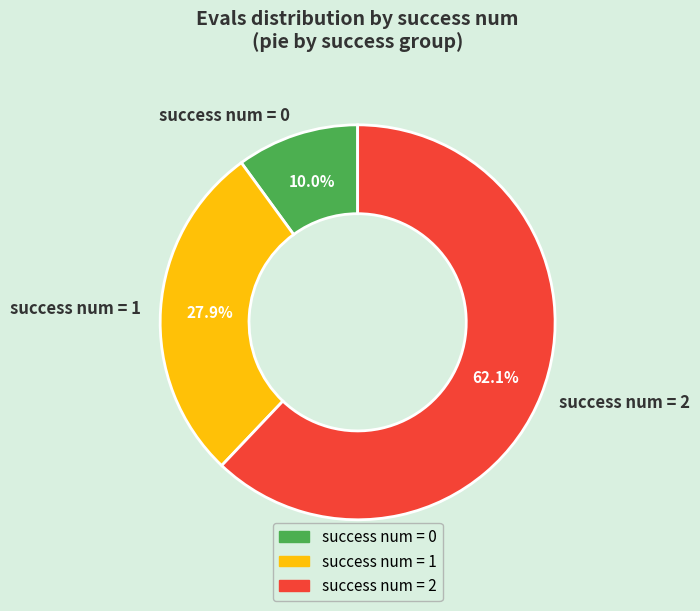

How many segments does this pie chart have?

3